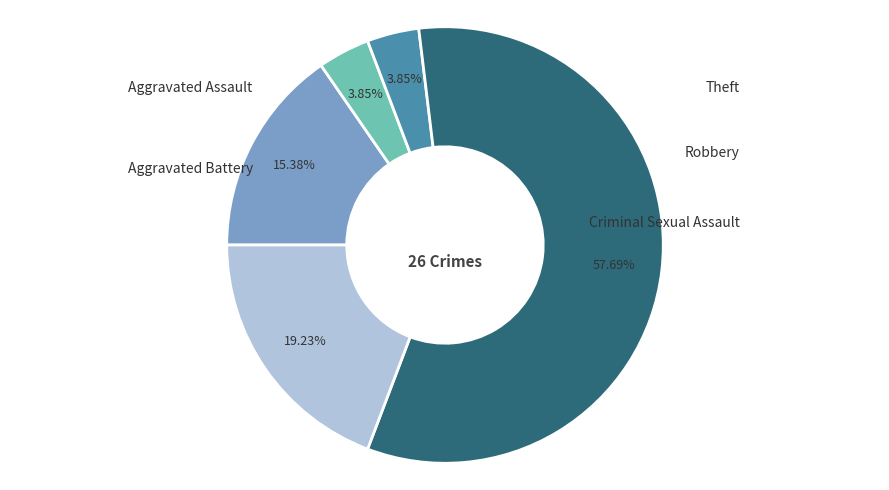

To the nearest percent, what is the difference between the largest and smallest slice percentages?

54%